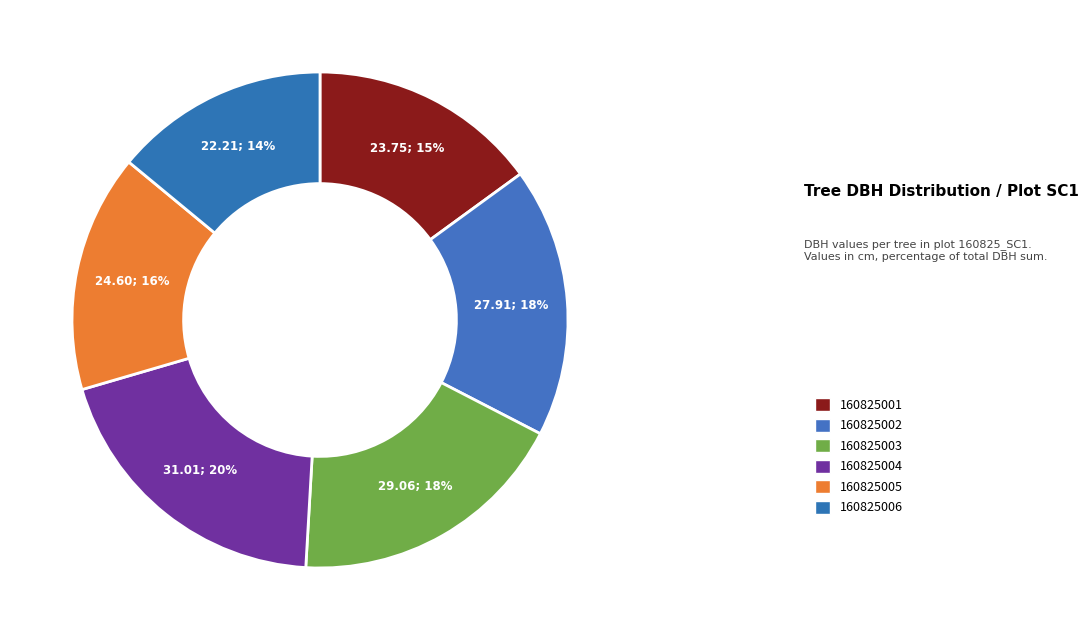

What percentage is the 160825004 slice, to the nearest percent?

20%